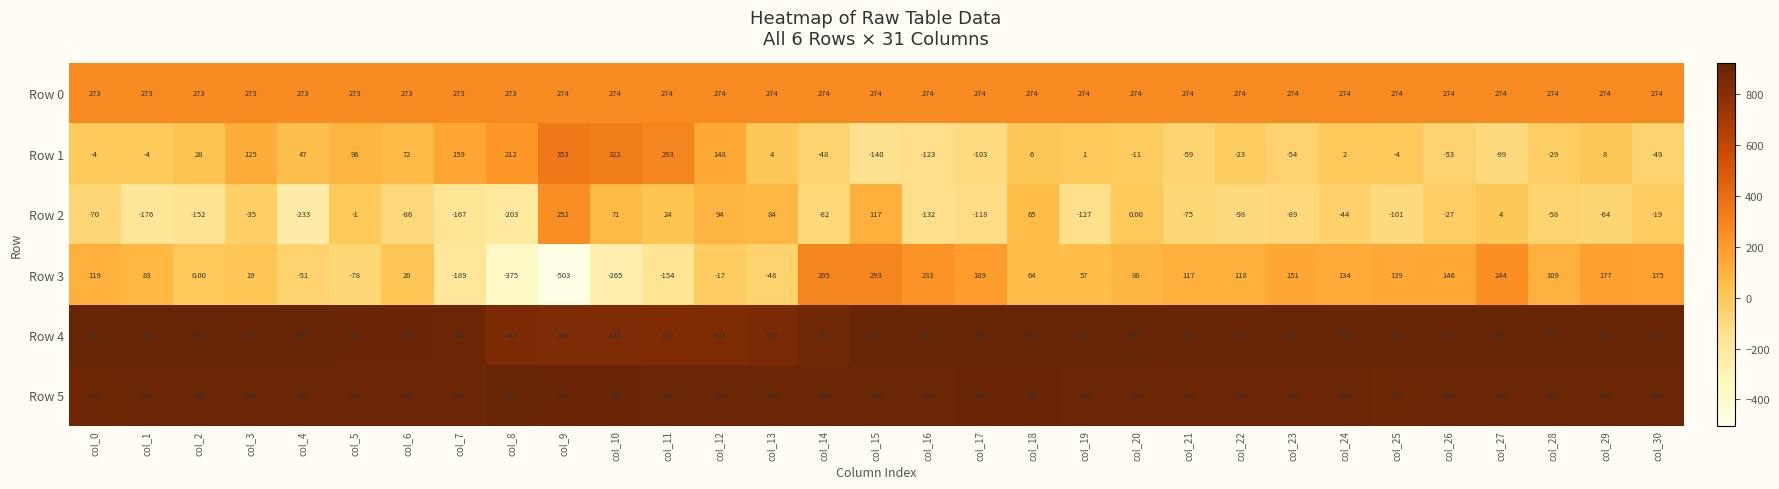

At which category is the sum across all series the highest?

col_15